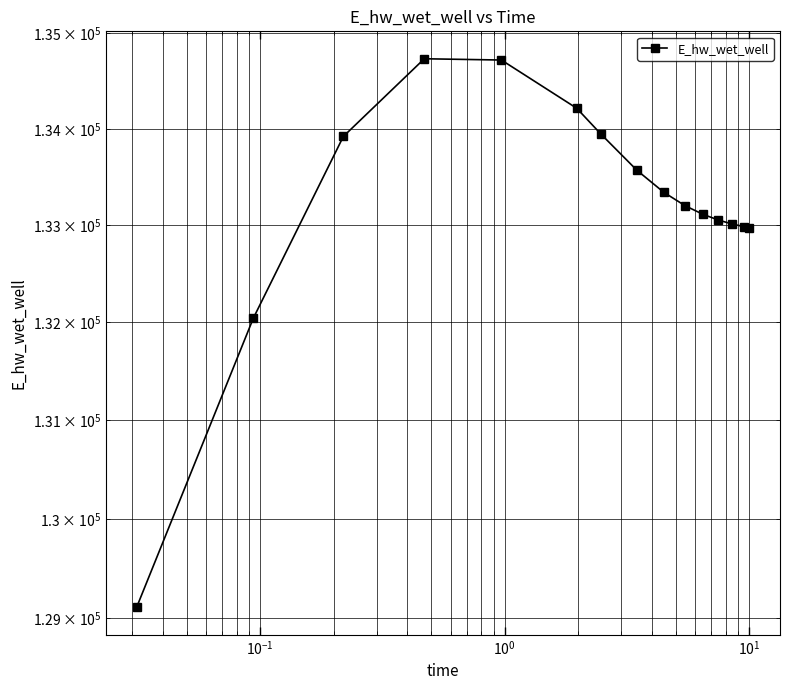

What is the smallest value displayed?

129109.2